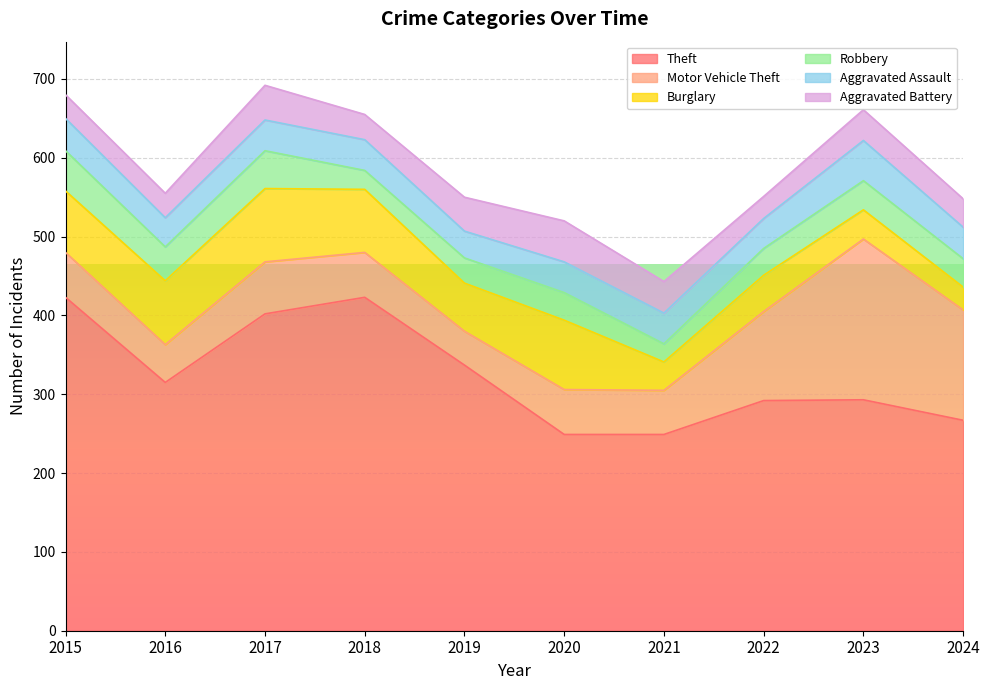

Count the number of categories in the chart.

10